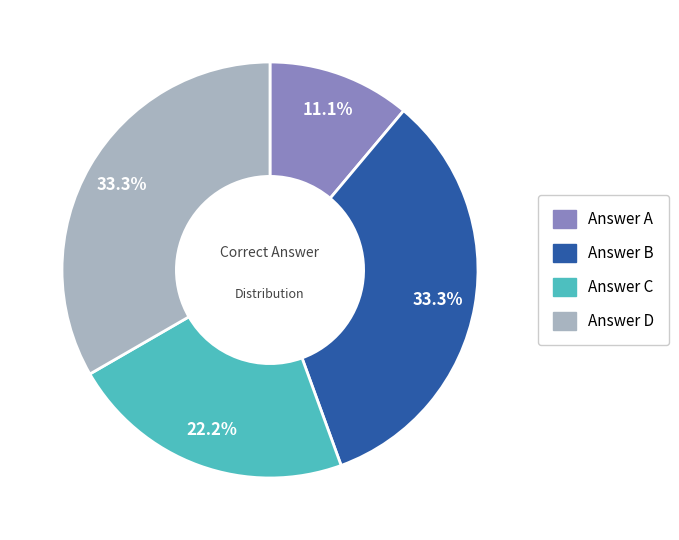

To the nearest percent, what is the difference between the largest and smallest slice percentages?

22%